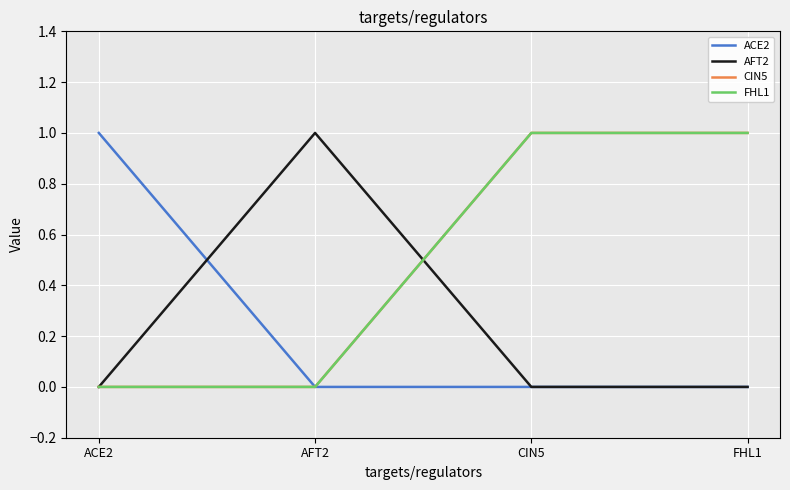

Does the chart have visible grid lines?

Yes